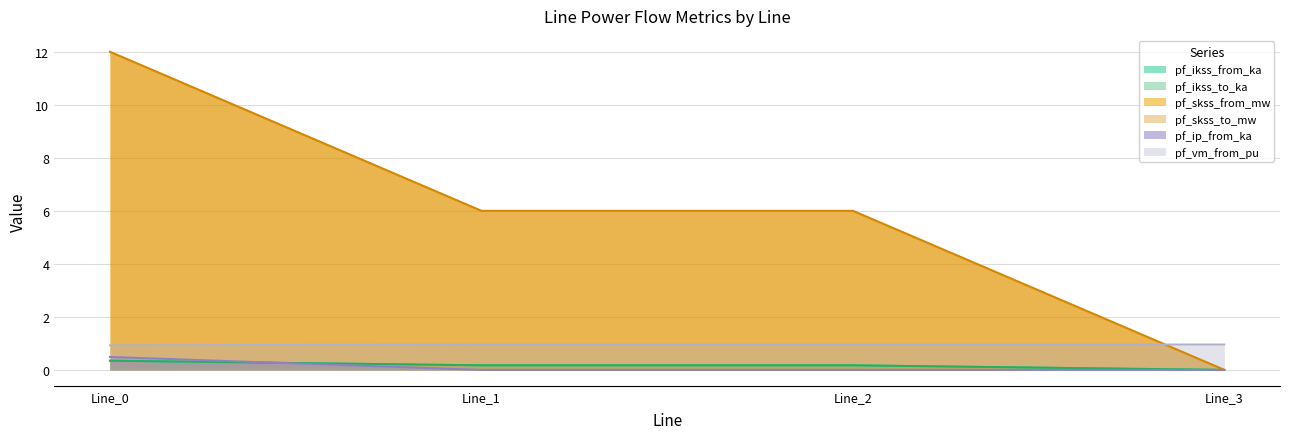

Is it true that pf_skss_from_mw equals 7.0 at Line_3?

False